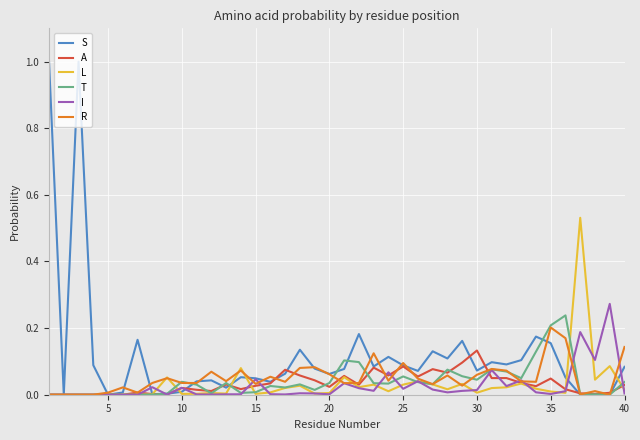

What is the greatest value displayed?

1.0